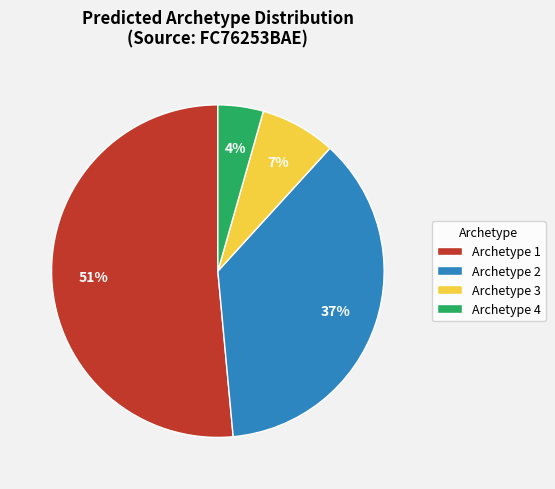

Which category has the smallest portion of the pie?

Archetype 4